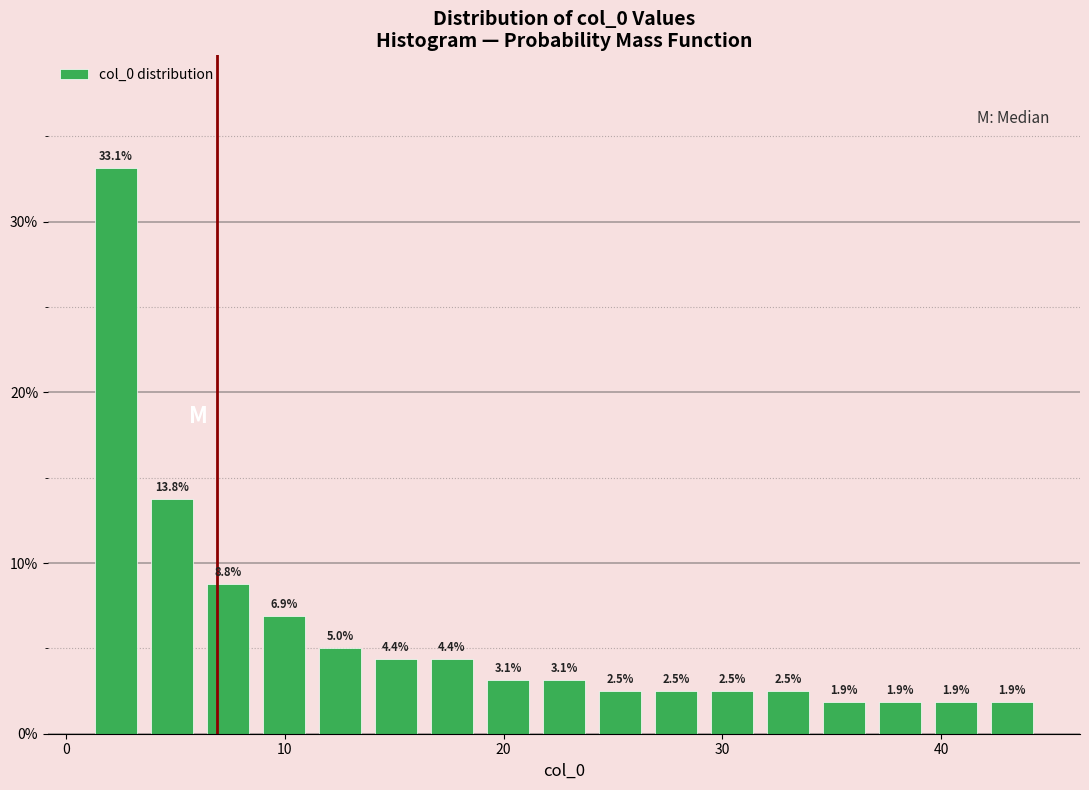

Read against the x-axis, roughly where is the centre of the tallest bar?

2